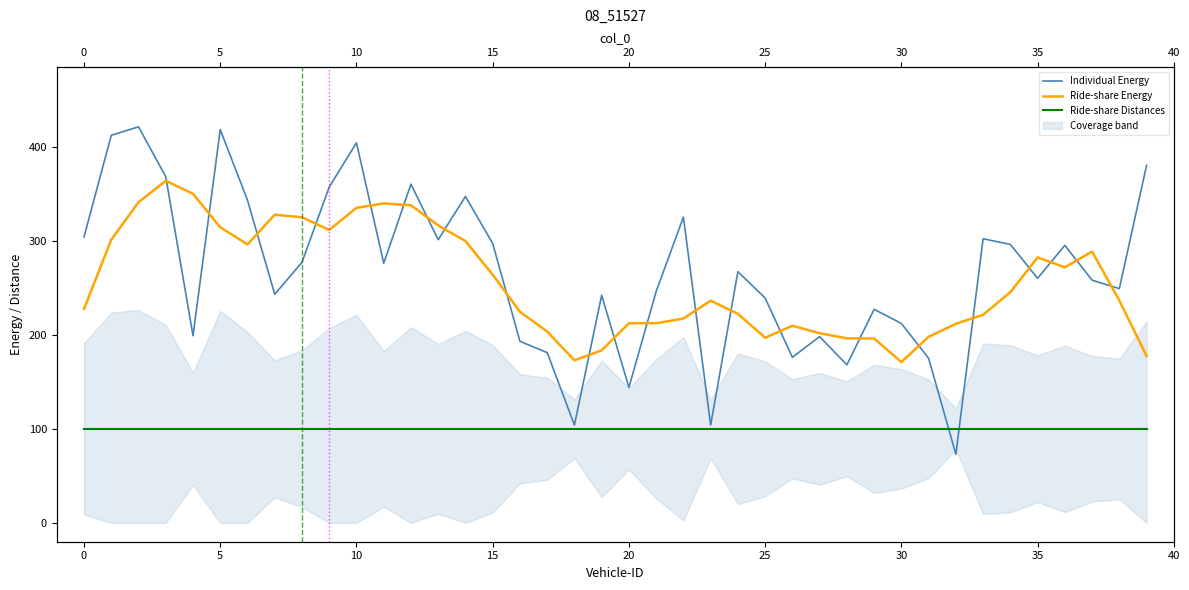

How many times do Ride-share Distances and Individual Energy cross each other?

2